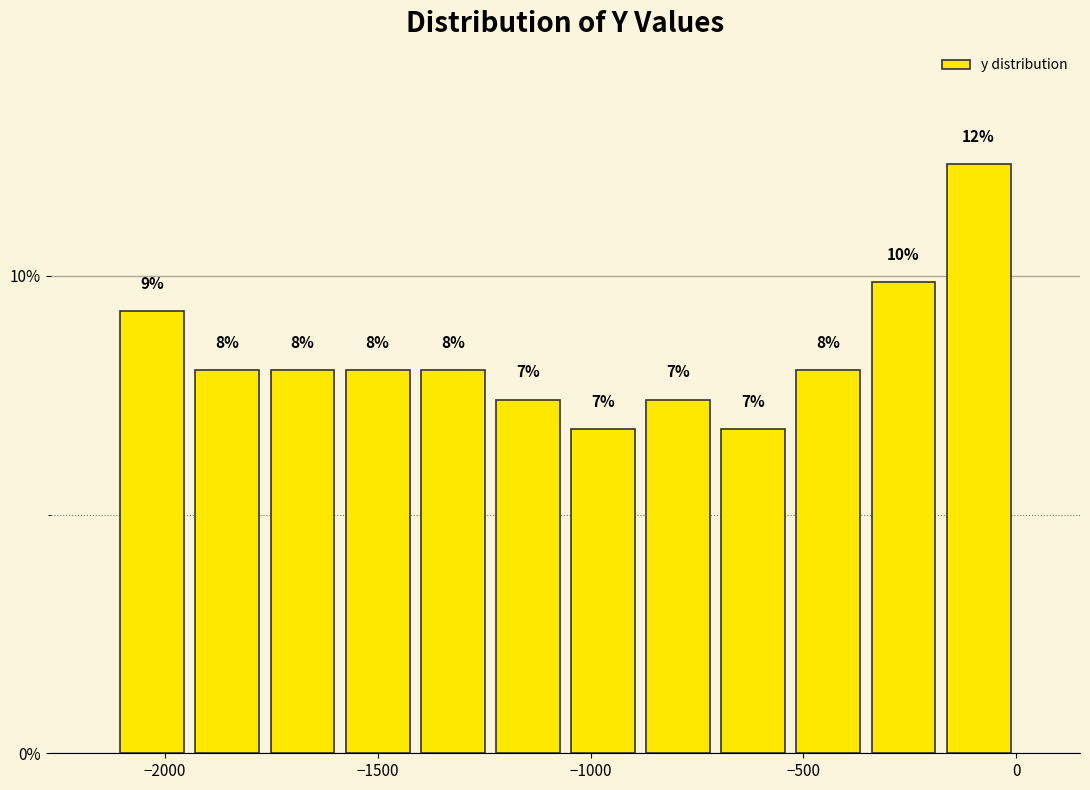

Around what value on the x-axis is the tallest bar? Give the approximate position of its centre, as read against the axis.

-100